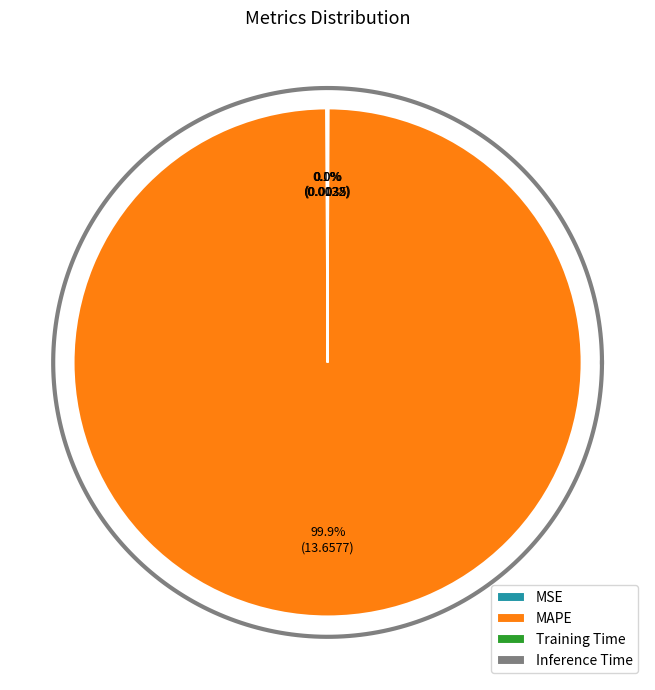

To the nearest percent, what is the average slice percentage?

25%